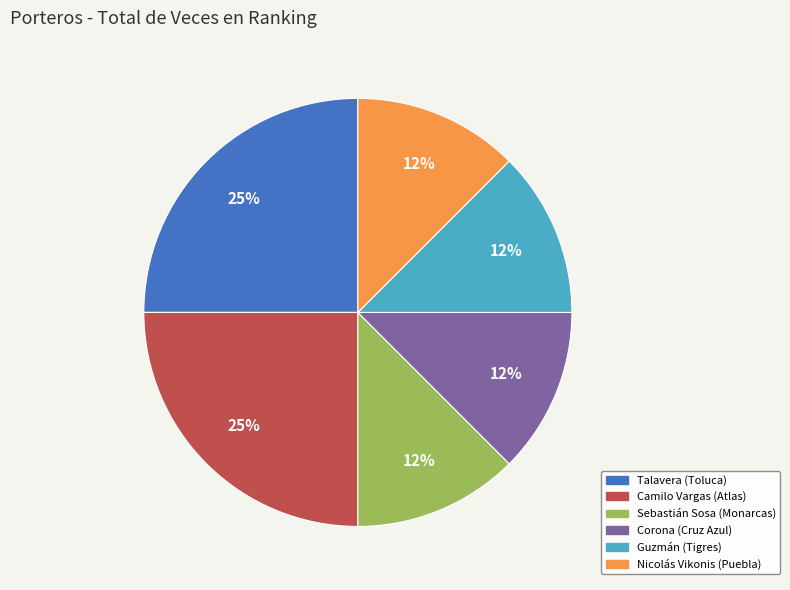

Count the number of slices in the pie.

6